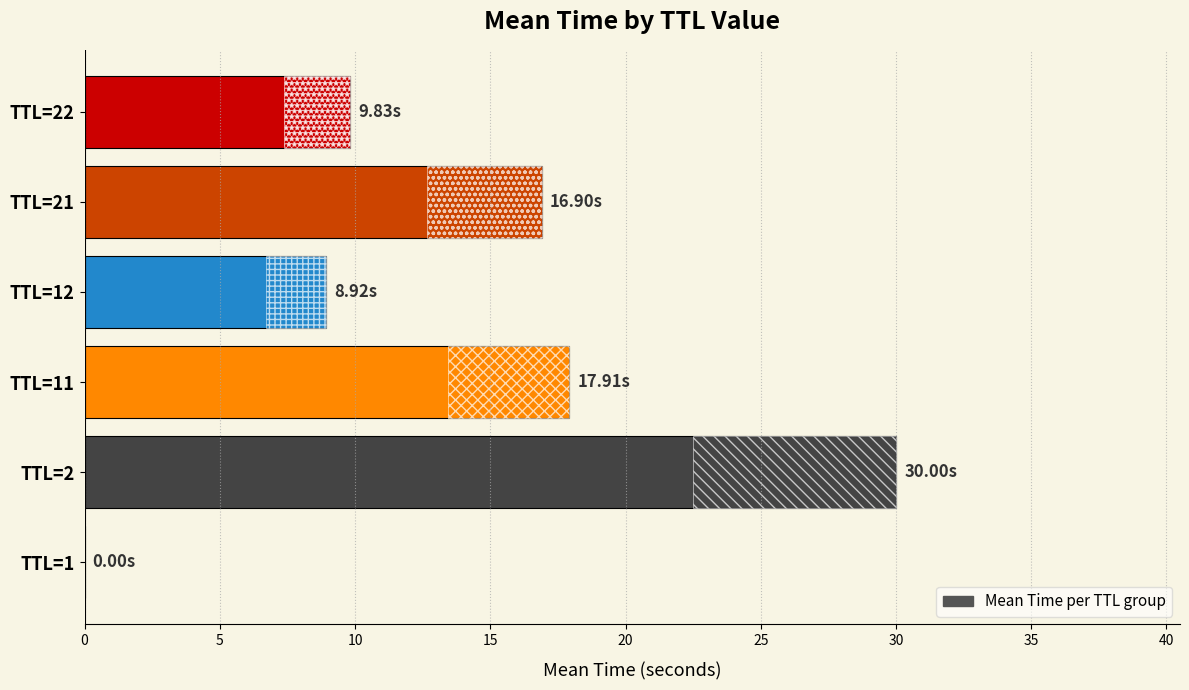

How many bars are there in total?

6